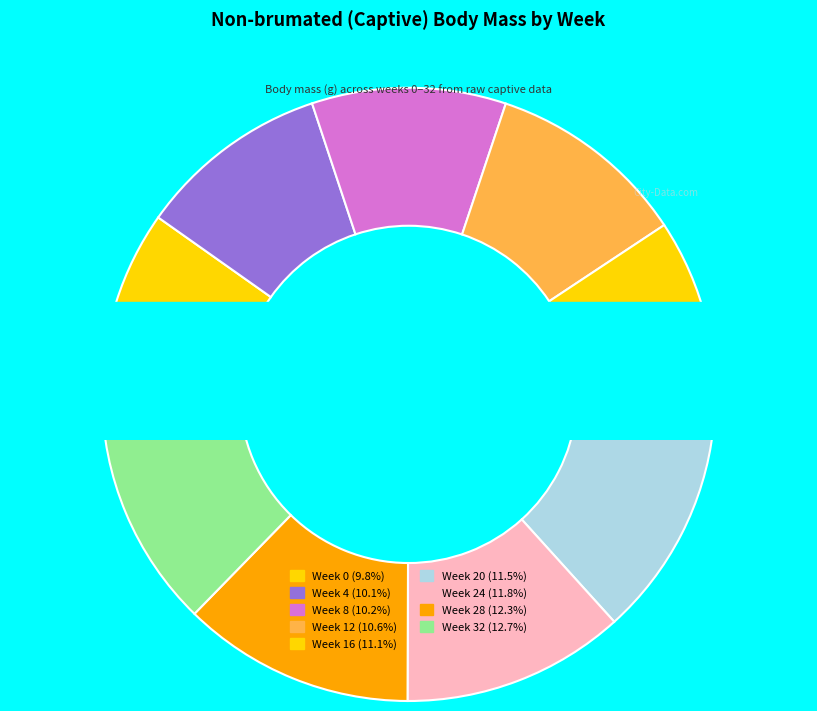

Is there any slice that represents more than half of the pie?

No